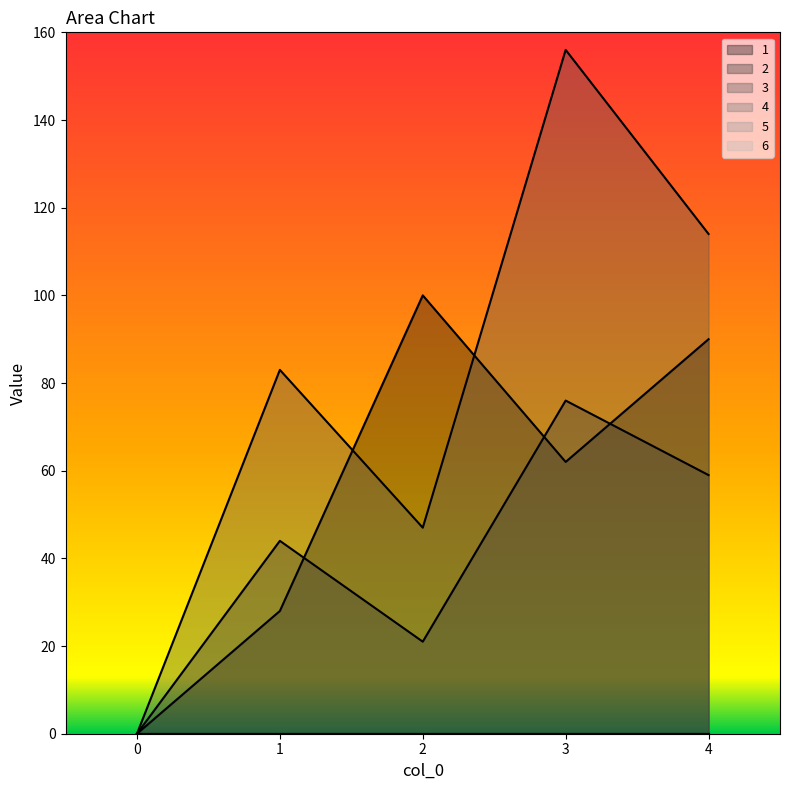

Which series changed the most between 1 and 3?

3